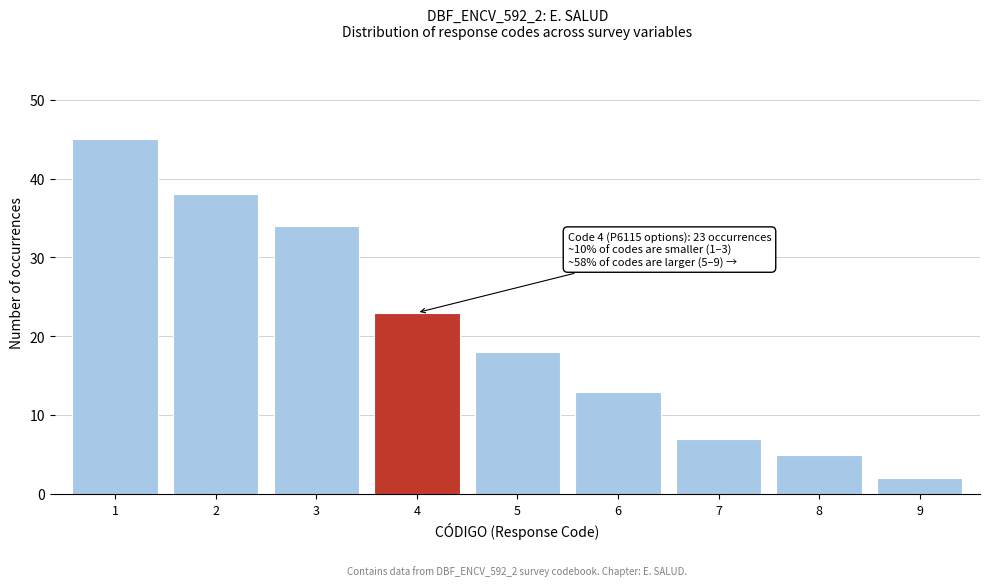

Reading left to right, what are all the values shown in this chart?

1=45	2=38	3=34	4=23	5=18	6=13	7=7	8=5	9=2